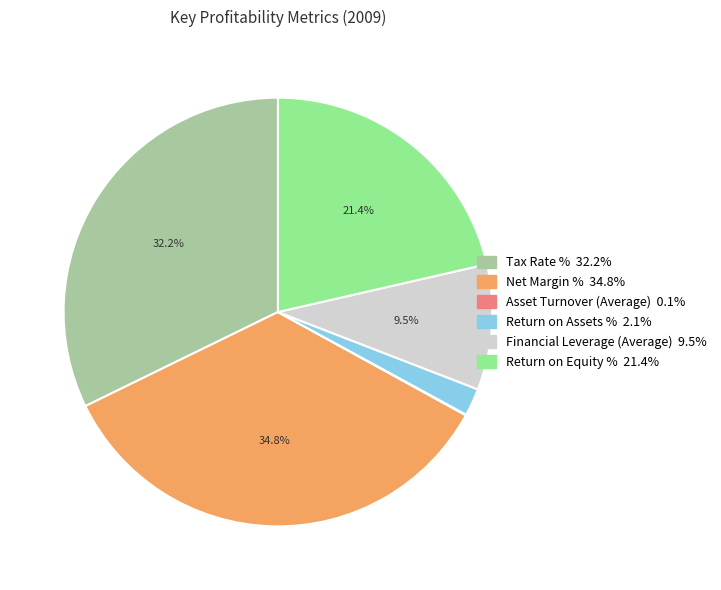

To the nearest percent, what percentage of the pie is Net Margin %?

35%